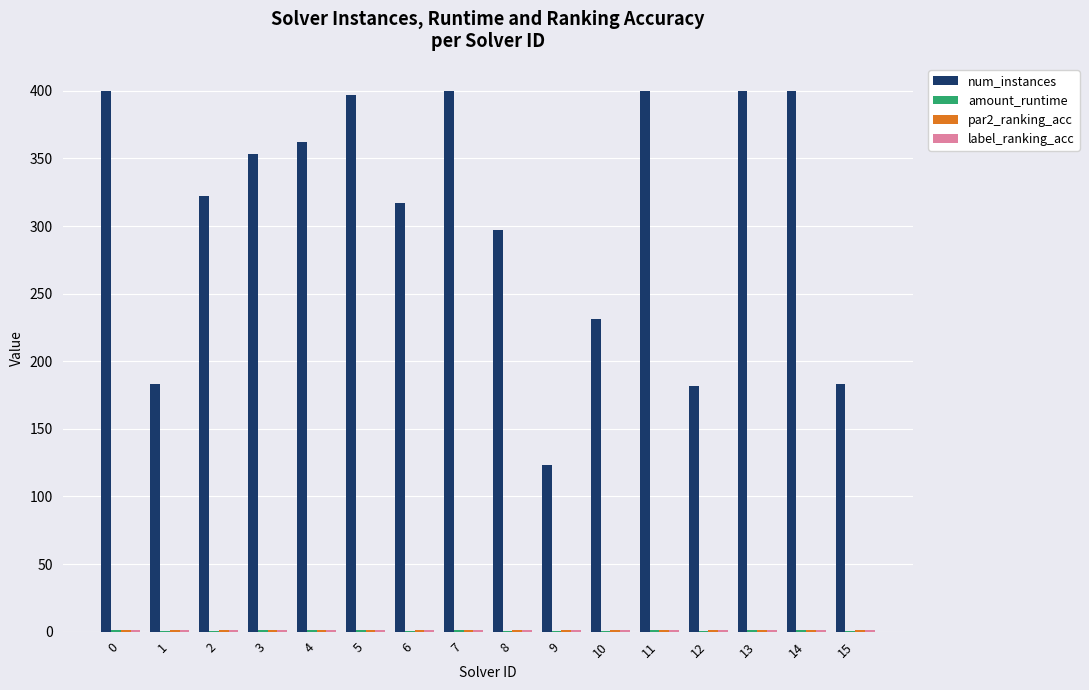

True or false: num_instances has a value of 137.5 at 13.

False